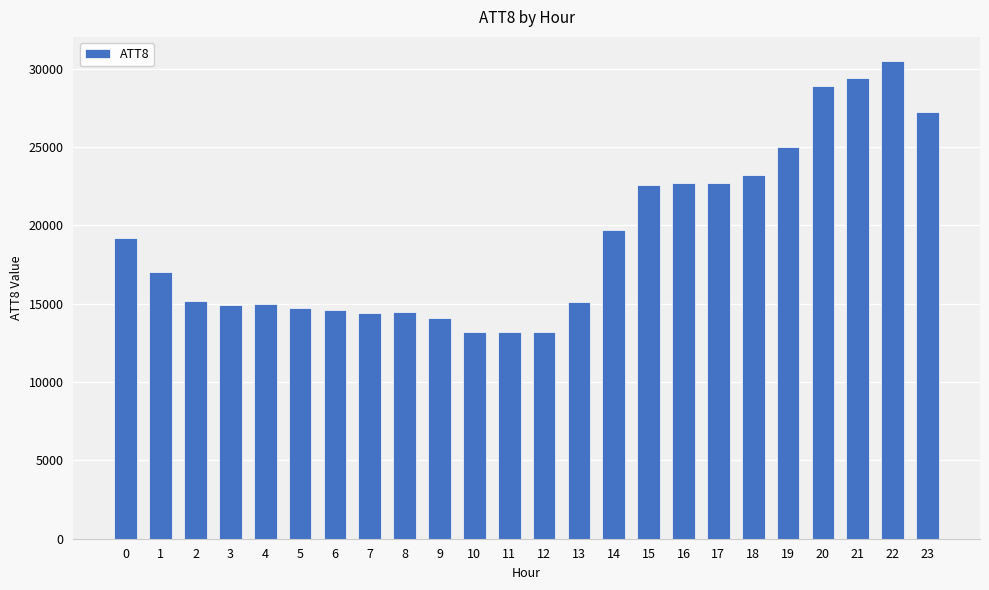

What is the greatest value displayed?

30500